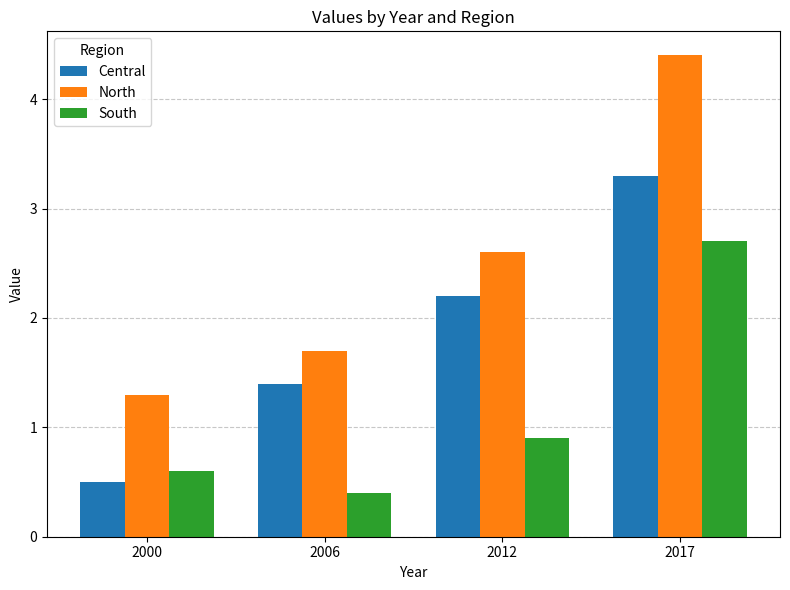

Is it true that South equals 0.4 at 2006?

True